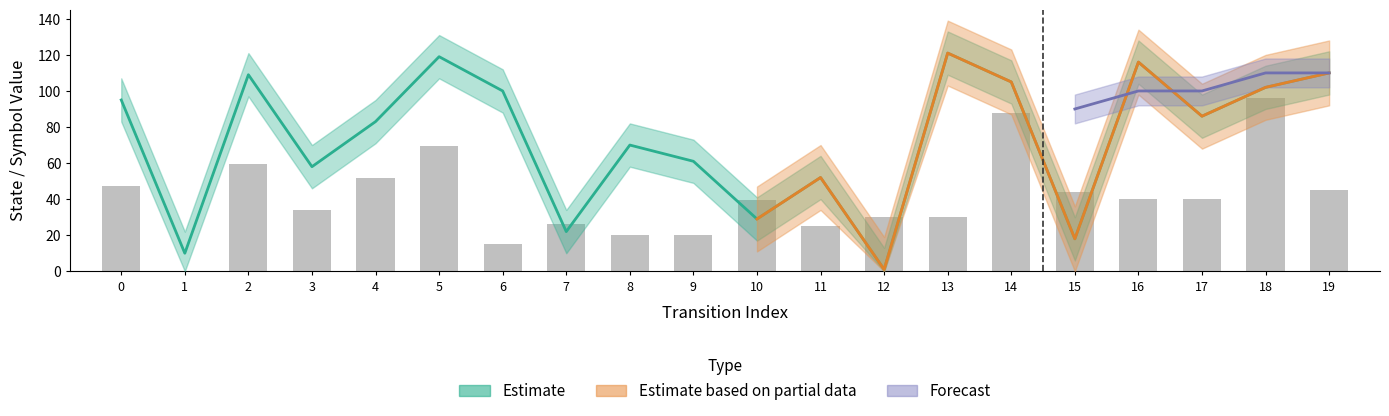

Does the chart contain any negative values?

No